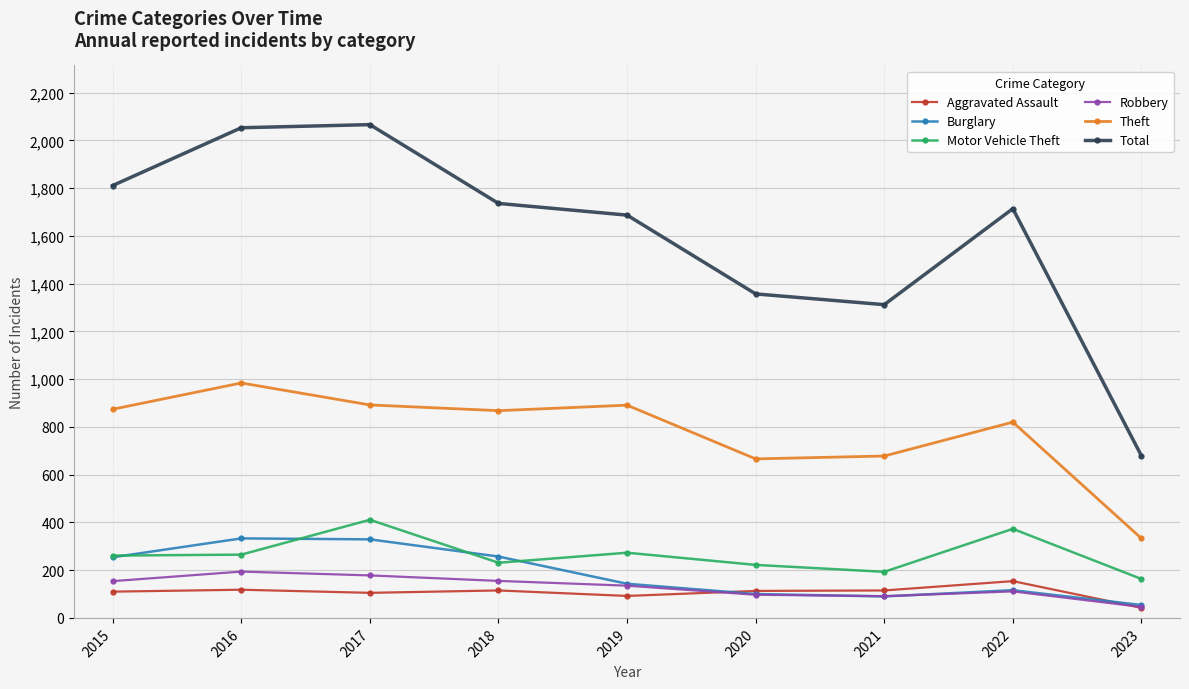

What is the average value of the Burglary series?

186